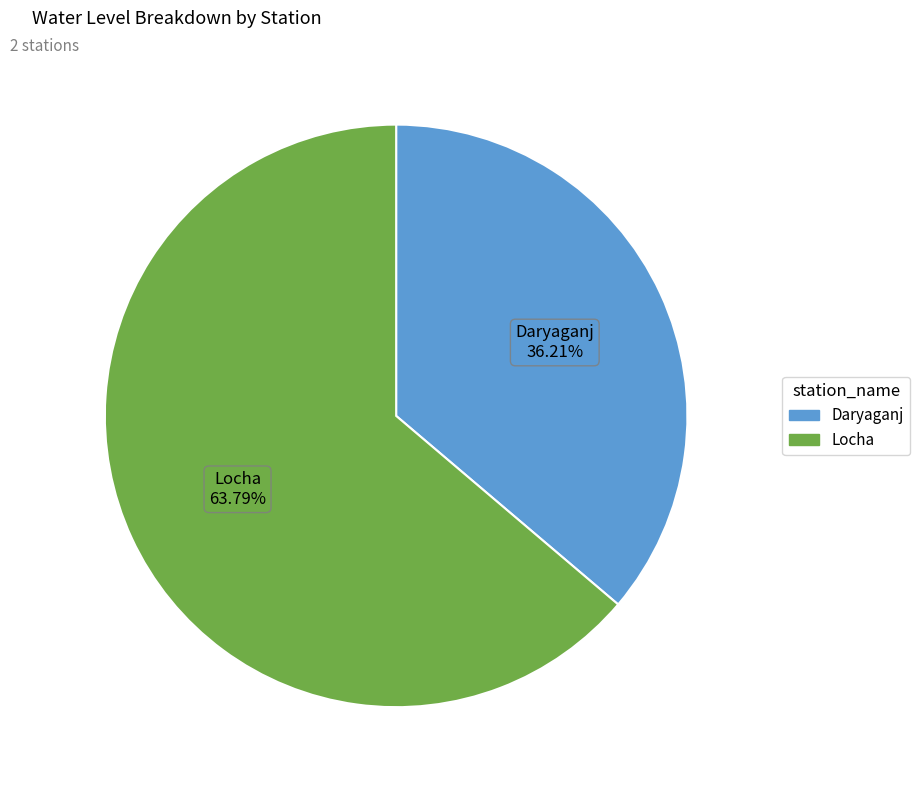

What percentage is the Locha slice, to the nearest percent?

64%